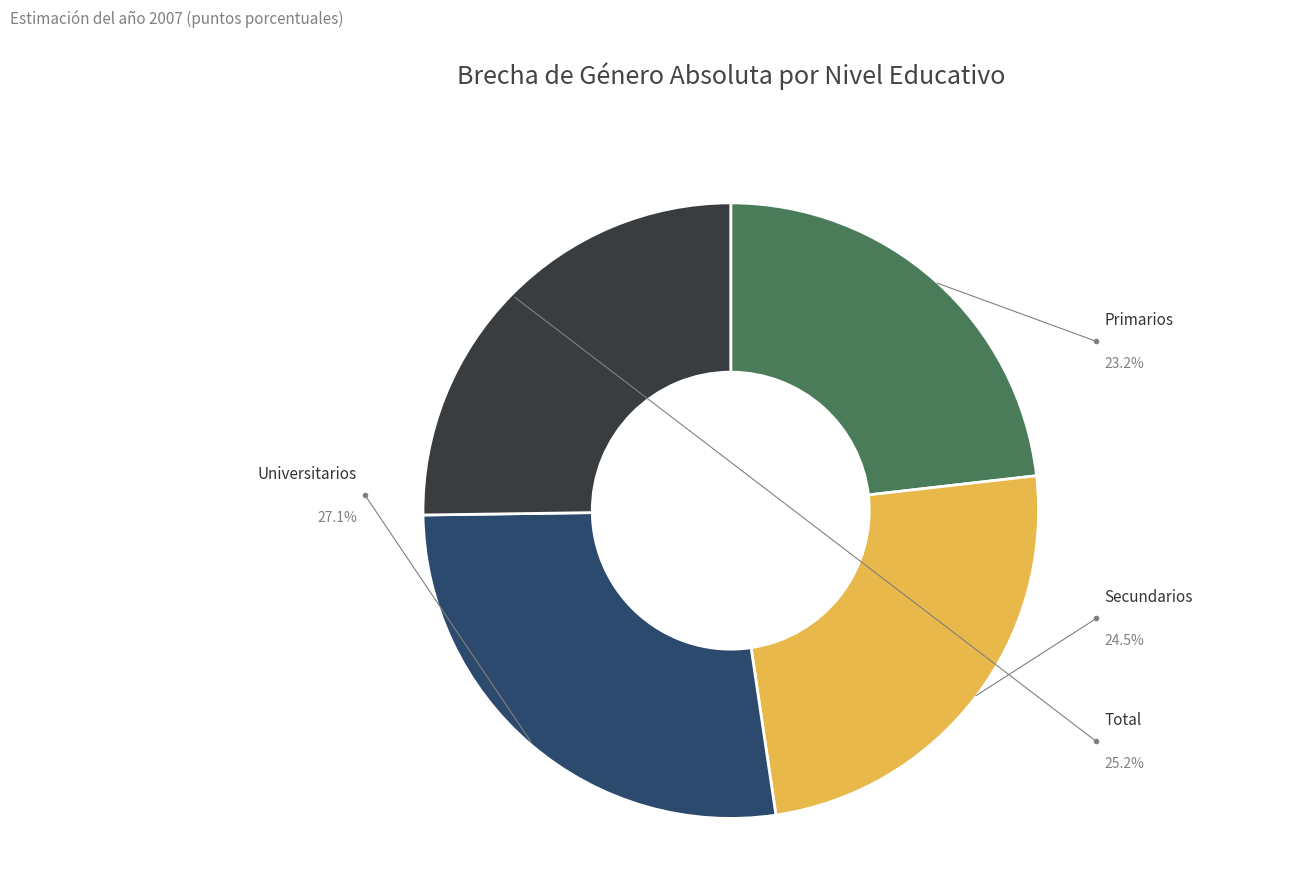

Does any single category account for the majority?

No